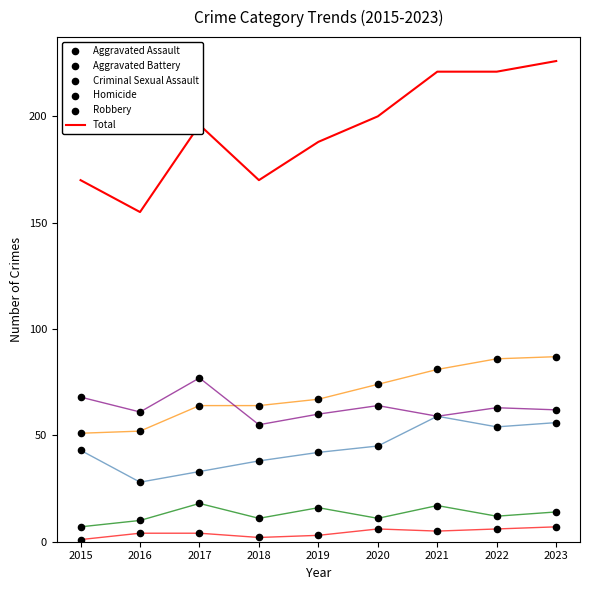

Which series reaches the minimum Y coordinate?

Homicide